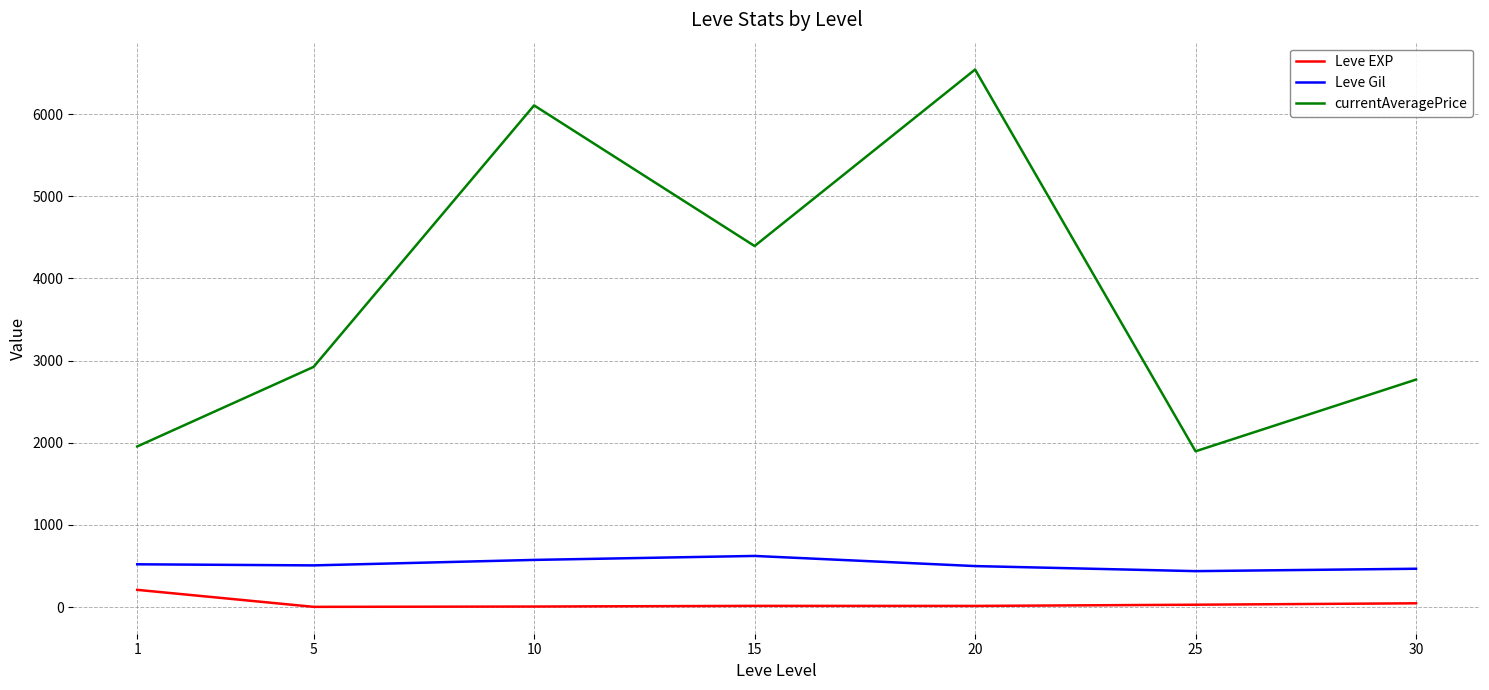

True or false: currentAveragePrice has more than 2 points higher than both neighbors.

False